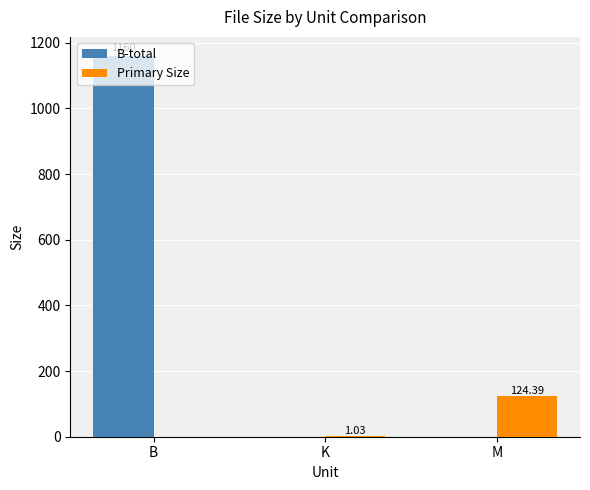

What is the sum of all B-total values?

1160.0